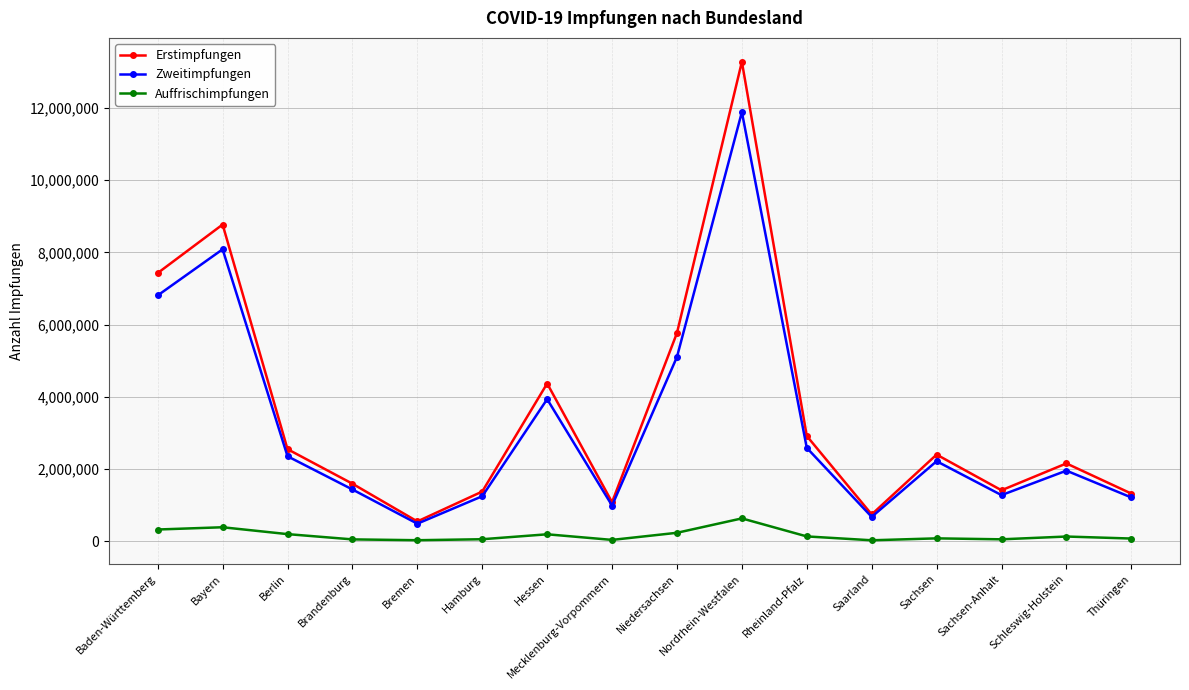

What value does the Erstimpfungen series have at Schleswig-Holstein, to the nearest 50?

2159500